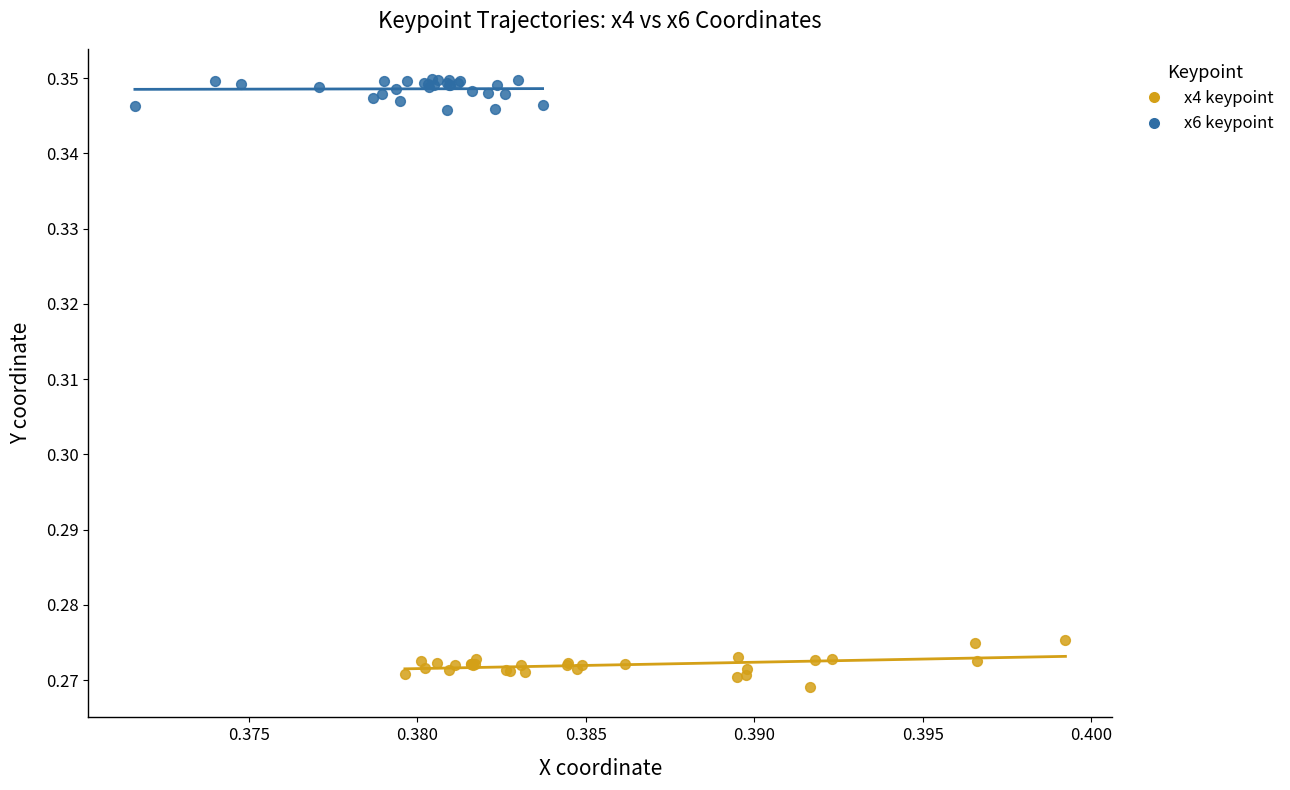

Which series contains the lowest Y value?

x4 keypoint